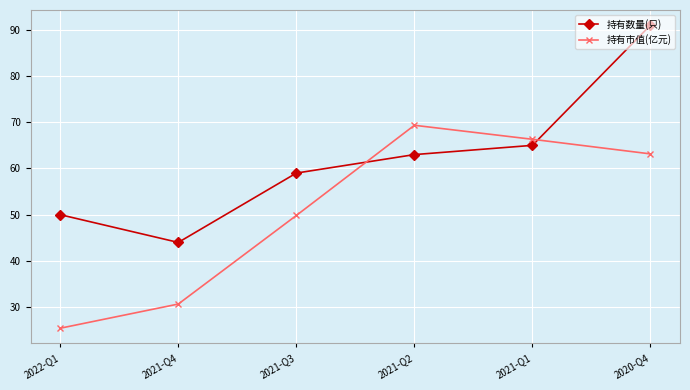

The 持有市值(亿元) series shows 69.3 at 2021-Q2. True or false?

True